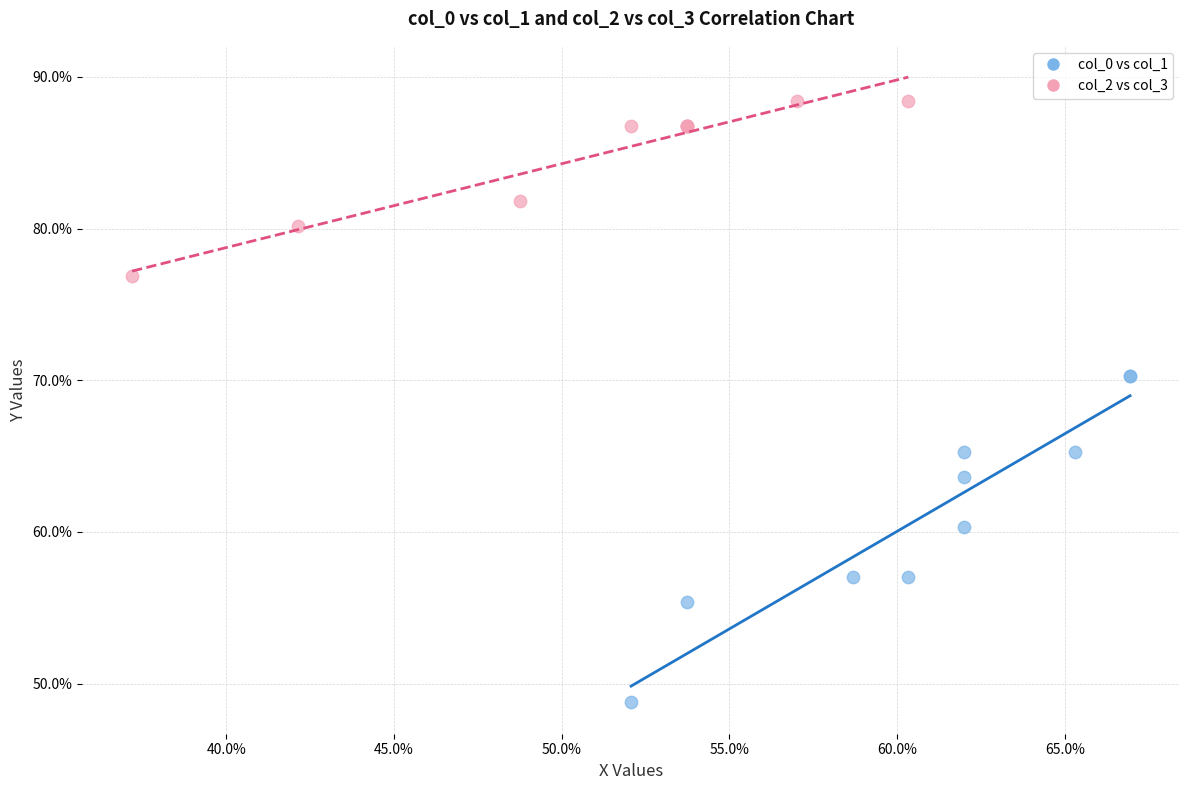

Which series contains the highest Y value?

col_2 vs col_3